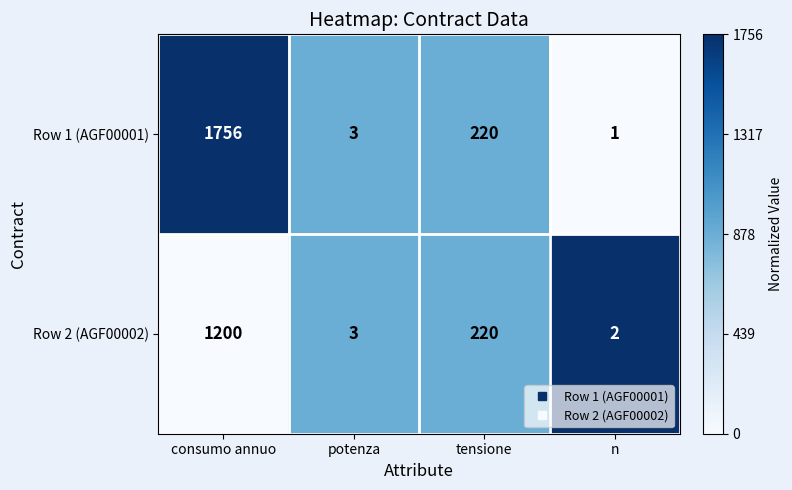

Where is Row 2 (AGF00002) nearest to the value 601?

tensione